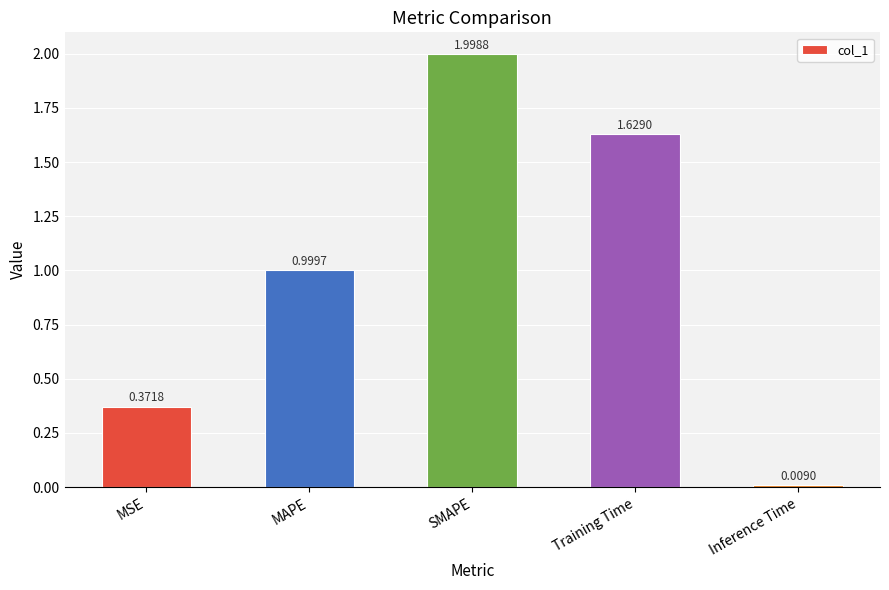

Which category has the highest value across all series?

SMAPE